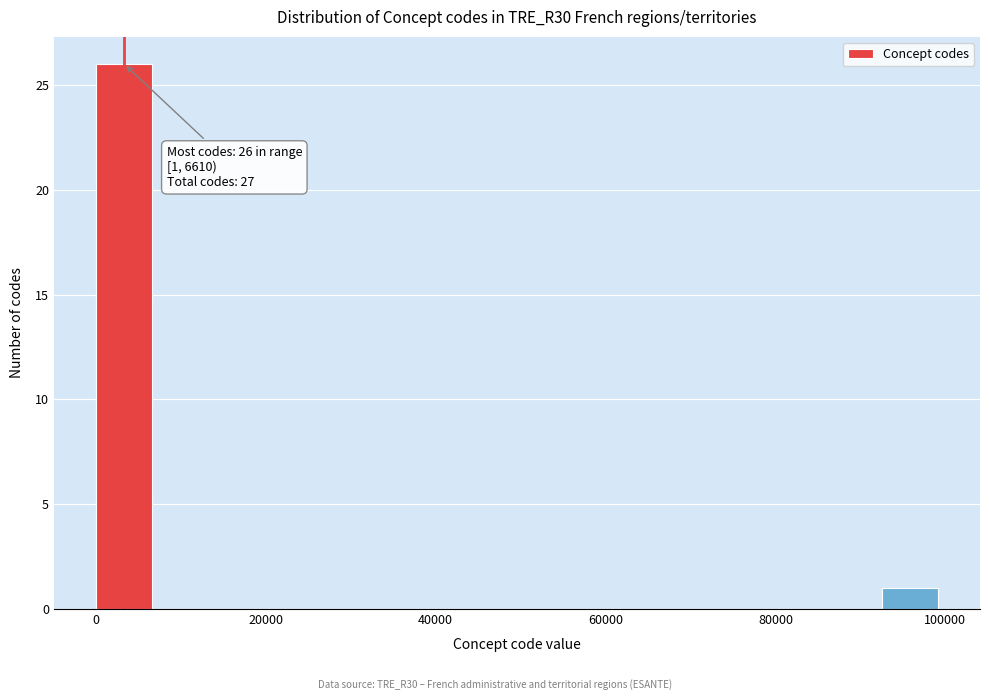

Read against the x-axis, roughly where is the centre of the tallest bar?

4000